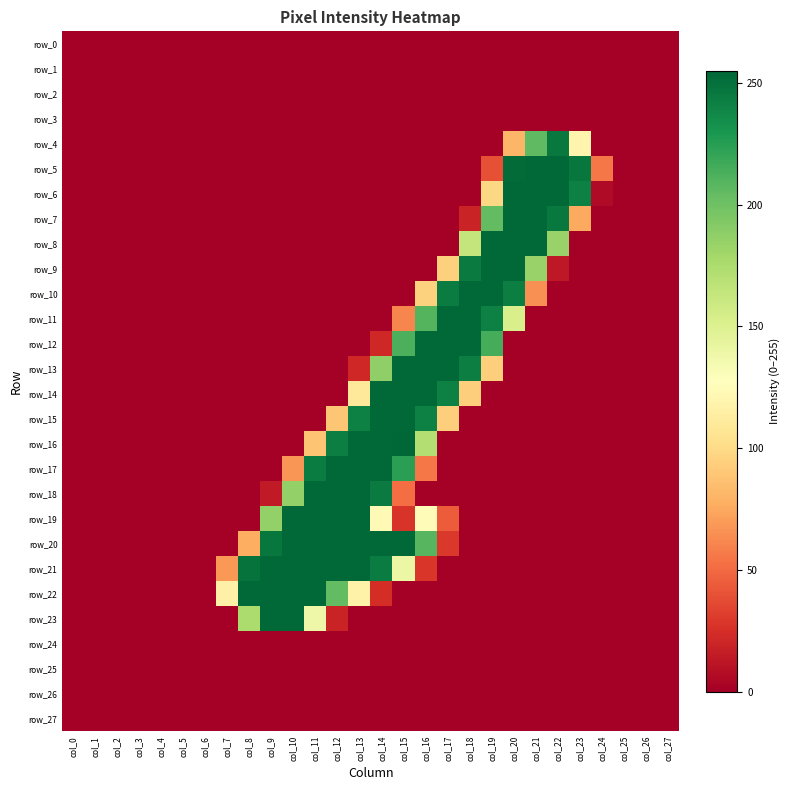

Reading left to right, extract all data points from this chart.

row_0: col_0=0	col_1=0	col_2=0	col_3=0	col_4=0	col_5=0	col_6=0	col_7=0	col_8=0	col_9=0	col_10=0	col_11=0	col_12=0	col_13=0	col_14=0	col_15=0	col_16=0	col_17=0	col_18=0	col_19=0	col_20=0	col_21=0	col_22=0	col_23=0	col_24=0	col_25=0	col_26=0	col_27=0
row_1: col_0=0	col_1=0	col_2=0	col_3=0	col_4=0	col_5=0	col_6=0	col_7=0	col_8=0	col_9=0	col_10=0	col_11=0	col_12=0	col_13=0	col_14=0	col_15=0	col_16=0	col_17=0	col_18=0	col_19=0	col_20=0	col_21=0	col_22=0	col_23=0	col_24=0	col_25=0	col_26=0	col_27=0
row_2: col_0=0	col_1=0	col_2=0	col_3=0	col_4=0	col_5=0	col_6=0	col_7=0	col_8=0	col_9=0	col_10=0	col_11=0	col_12=0	col_13=0	col_14=0	col_15=0	col_16=0	col_17=0	col_18=0	col_19=0	col_20=0	col_21=0	col_22=0	col_23=0	col_24=0	col_25=0	col_26=0	col_27=0
row_3: col_0=0	col_1=0	col_2=0	col_3=0	col_4=0	col_5=0	col_6=0	col_7=0	col_8=0	col_9=0	col_10=0	col_11=0	col_12=0	col_13=0	col_14=0	col_15=0	col_16=0	col_17=0	col_18=0	col_19=0	col_20=0	col_21=0	col_22=0	col_23=0	col_24=0	col_25=0	col_26=0	col_27=0
row_4: col_0=0	col_1=0	col_2=0	col_3=0	col_4=0	col_5=0	col_6=0	col_7=0	col_8=0	col_9=0	col_10=0	col_11=0	col_12=0	col_13=0	col_14=0	col_15=0	col_16=0	col_17=0	col_18=0	col_19=0	col_20=81	col_21=206	col_22=246	col_23=119	col_24=0	col_25=0	col_26=0	col_27=0
row_5: col_0=0	col_1=0	col_2=0	col_3=0	col_4=0	col_5=0	col_6=0	col_7=0	col_8=0	col_9=0	col_10=0	col_11=0	col_12=0	col_13=0	col_14=0	col_15=0	col_16=0	col_17=0	col_18=0	col_19=39	col_20=253	col_21=254	col_22=254	col_23=247	col_24=55	col_25=0	col_26=0	col_27=0
row_6: col_0=0	col_1=0	col_2=0	col_3=0	col_4=0	col_5=0	col_6=0	col_7=0	col_8=0	col_9=0	col_10=0	col_11=0	col_12=0	col_13=0	col_14=0	col_15=0	col_16=0	col_17=0	col_18=0	col_19=98	col_20=254	col_21=254	col_22=254	col_23=242	col_24=6	col_25=0	col_26=0	col_27=0
row_7: col_0=0	col_1=0	col_2=0	col_3=0	col_4=0	col_5=0	col_6=0	col_7=0	col_8=0	col_9=0	col_10=0	col_11=0	col_12=0	col_13=0	col_14=0	col_15=0	col_16=0	col_17=0	col_18=19	col_19=205	col_20=254	col_21=254	col_22=246	col_23=75	col_24=0	col_25=0	col_26=0	col_27=0
row_8: col_0=0	col_1=0	col_2=0	col_3=0	col_4=0	col_5=0	col_6=0	col_7=0	col_8=0	col_9=0	col_10=0	col_11=0	col_12=0	col_13=0	col_14=0	col_15=0	col_16=0	col_17=0	col_18=164	col_19=254	col_20=254	col_21=254	col_22=184	col_23=0	col_24=0	col_25=0	col_26=0	col_27=0
row_9: col_0=0	col_1=0	col_2=0	col_3=0	col_4=0	col_5=0	col_6=0	col_7=0	col_8=0	col_9=0	col_10=0	col_11=0	col_12=0	col_13=0	col_14=0	col_15=0	col_16=0	col_17=94	col_18=245	col_19=254	col_20=254	col_21=184	col_22=13	col_23=0	col_24=0	col_25=0	col_26=0	col_27=0
row_10: col_0=0	col_1=0	col_2=0	col_3=0	col_4=0	col_5=0	col_6=0	col_7=0	col_8=0	col_9=0	col_10=0	col_11=0	col_12=0	col_13=0	col_14=0	col_15=0	col_16=95	col_17=244	col_18=254	col_19=254	col_20=243	col_21=65	col_22=0	col_23=0	col_24=0	col_25=0	col_26=0	col_27=0
row_11: col_0=0	col_1=0	col_2=0	col_3=0	col_4=0	col_5=0	col_6=0	col_7=0	col_8=0	col_9=0	col_10=0	col_11=0	col_12=0	col_13=0	col_14=0	col_15=61	col_16=210	col_17=254	col_18=254	col_19=242	col_20=153	col_21=0	col_22=0	col_23=0	col_24=0	col_25=0	col_26=0	col_27=0
row_12: col_0=0	col_1=0	col_2=0	col_3=0	col_4=0	col_5=0	col_6=0	col_7=0	col_8=0	col_9=0	col_10=0	col_11=0	col_12=0	col_13=0	col_14=21	col_15=213	col_16=254	col_17=254	col_18=254	col_19=215	col_20=0	col_21=0	col_22=0	col_23=0	col_24=0	col_25=0	col_26=0	col_27=0
row_13: col_0=0	col_1=0	col_2=0	col_3=0	col_4=0	col_5=0	col_6=0	col_7=0	col_8=0	col_9=0	col_10=0	col_11=0	col_12=0	col_13=21	col_14=187	col_15=254	col_16=254	col_17=254	col_18=243	col_19=93	col_20=0	col_21=0	col_22=0	col_23=0	col_24=0	col_25=0	col_26=0	col_27=0
row_14: col_0=0	col_1=0	col_2=0	col_3=0	col_4=0	col_5=0	col_6=0	col_7=0	col_8=0	col_9=0	col_10=0	col_11=0	col_12=0	col_13=110	col_14=254	col_15=254	col_16=254	col_17=242	col_18=93	col_19=0	col_20=0	col_21=0	col_22=0	col_23=0	col_24=0	col_25=0	col_26=0	col_27=0
row_15: col_0=0	col_1=0	col_2=0	col_3=0	col_4=0	col_5=0	col_6=0	col_7=0	col_8=0	col_9=0	col_10=0	col_11=0	col_12=89	col_13=242	col_14=254	col_15=254	col_16=242	col_17=93	col_18=0	col_19=0	col_20=0	col_21=0	col_22=0	col_23=0	col_24=0	col_25=0	col_26=0	col_27=0
row_16: col_0=0	col_1=0	col_2=0	col_3=0	col_4=0	col_5=0	col_6=0	col_7=0	col_8=0	col_9=0	col_10=0	col_11=88	col_12=243	col_13=254	col_14=254	col_15=255	col_16=172	col_17=0	col_18=0	col_19=0	col_20=0	col_21=0	col_22=0	col_23=0	col_24=0	col_25=0	col_26=0	col_27=0
row_17: col_0=0	col_1=0	col_2=0	col_3=0	col_4=0	col_5=0	col_6=0	col_7=0	col_8=0	col_9=0	col_10=67	col_11=244	col_12=254	col_13=254	col_14=254	col_15=224	col_16=55	col_17=0	col_18=0	col_19=0	col_20=0	col_21=0	col_22=0	col_23=0	col_24=0	col_25=0	col_26=0	col_27=0
row_18: col_0=0	col_1=0	col_2=0	col_3=0	col_4=0	col_5=0	col_6=0	col_7=0	col_8=0	col_9=14	col_10=186	col_11=254	col_12=254	col_13=254	col_14=245	col_15=51	col_16=0	col_17=0	col_18=0	col_19=0	col_20=0	col_21=0	col_22=0	col_23=0	col_24=0	col_25=0	col_26=0	col_27=0
row_19: col_0=0	col_1=0	col_2=0	col_3=0	col_4=0	col_5=0	col_6=0	col_7=0	col_8=0	col_9=186	col_10=254	col_11=254	col_12=254	col_13=254	col_14=123	col_15=27	col_16=125	col_17=44	col_18=0	col_19=0	col_20=0	col_21=0	col_22=0	col_23=0	col_24=0	col_25=0	col_26=0	col_27=0
row_20: col_0=0	col_1=0	col_2=0	col_3=0	col_4=0	col_5=0	col_6=0	col_7=0	col_8=77	col_9=247	col_10=254	col_11=254	col_12=254	col_13=254	col_14=254	col_15=254	col_16=209	col_17=29	col_18=0	col_19=0	col_20=0	col_21=0	col_22=0	col_23=0	col_24=0	col_25=0	col_26=0	col_27=0
row_21: col_0=0	col_1=0	col_2=0	col_3=0	col_4=0	col_5=0	col_6=0	col_7=68	col_8=249	col_9=254	col_10=254	col_11=254	col_12=254	col_13=254	col_14=244	col_15=140	col_16=28	col_17=0	col_18=0	col_19=0	col_20=0	col_21=0	col_22=0	col_23=0	col_24=0	col_25=0	col_26=0	col_27=0
row_22: col_0=0	col_1=0	col_2=0	col_3=0	col_4=0	col_5=0	col_6=0	col_7=116	col_8=254	col_9=254	col_10=254	col_11=254	col_12=205	col_13=117	col_14=24	col_15=0	col_16=0	col_17=0	col_18=0	col_19=0	col_20=0	col_21=0	col_22=0	col_23=0	col_24=0	col_25=0	col_26=0	col_27=0
row_23: col_0=0	col_1=0	col_2=0	col_3=0	col_4=0	col_5=0	col_6=0	col_7=0	col_8=175	col_9=254	col_10=254	col_11=139	col_12=19	col_13=0	col_14=0	col_15=0	col_16=0	col_17=0	col_18=0	col_19=0	col_20=0	col_21=0	col_22=0	col_23=0	col_24=0	col_25=0	col_26=0	col_27=0
row_24: col_0=0	col_1=0	col_2=0	col_3=0	col_4=0	col_5=0	col_6=0	col_7=0	col_8=0	col_9=0	col_10=0	col_11=0	col_12=0	col_13=0	col_14=0	col_15=0	col_16=0	col_17=0	col_18=0	col_19=0	col_20=0	col_21=0	col_22=0	col_23=0	col_24=0	col_25=0	col_26=0	col_27=0
row_25: col_0=0	col_1=0	col_2=0	col_3=0	col_4=0	col_5=0	col_6=0	col_7=0	col_8=0	col_9=0	col_10=0	col_11=0	col_12=0	col_13=0	col_14=0	col_15=0	col_16=0	col_17=0	col_18=0	col_19=0	col_20=0	col_21=0	col_22=0	col_23=0	col_24=0	col_25=0	col_26=0	col_27=0
row_26: col_0=0	col_1=0	col_2=0	col_3=0	col_4=0	col_5=0	col_6=0	col_7=0	col_8=0	col_9=0	col_10=0	col_11=0	col_12=0	col_13=0	col_14=0	col_15=0	col_16=0	col_17=0	col_18=0	col_19=0	col_20=0	col_21=0	col_22=0	col_23=0	col_24=0	col_25=0	col_26=0	col_27=0
row_27: col_0=0	col_1=0	col_2=0	col_3=0	col_4=0	col_5=0	col_6=0	col_7=0	col_8=0	col_9=0	col_10=0	col_11=0	col_12=0	col_13=0	col_14=0	col_15=0	col_16=0	col_17=0	col_18=0	col_19=0	col_20=0	col_21=0	col_22=0	col_23=0	col_24=0	col_25=0	col_26=0	col_27=0